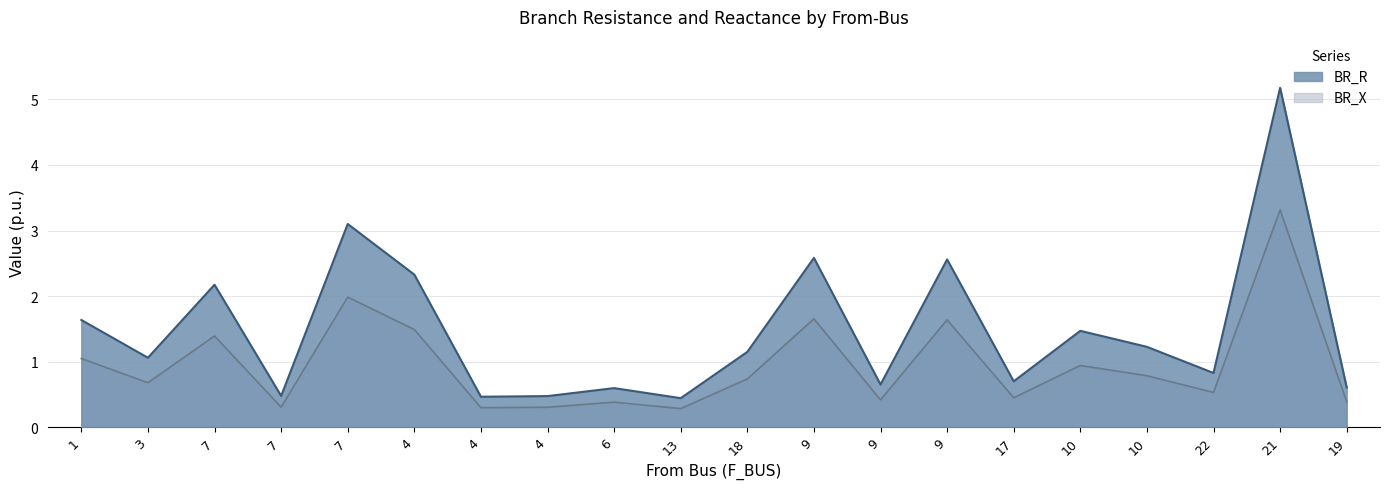

True or false: BR_X and BR_R intersect in this chart.

False